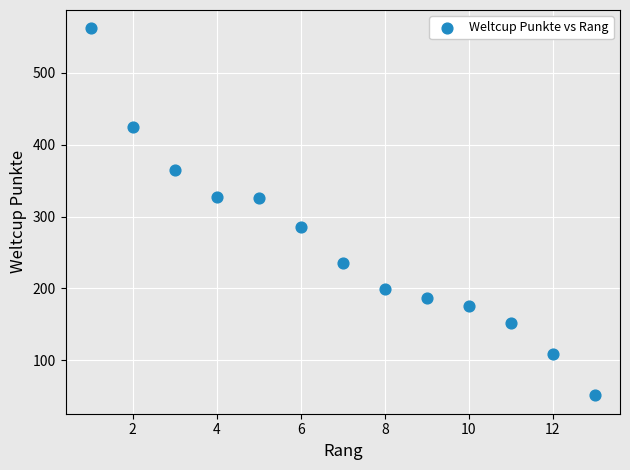

What is the range of X values (max minus min)?

12